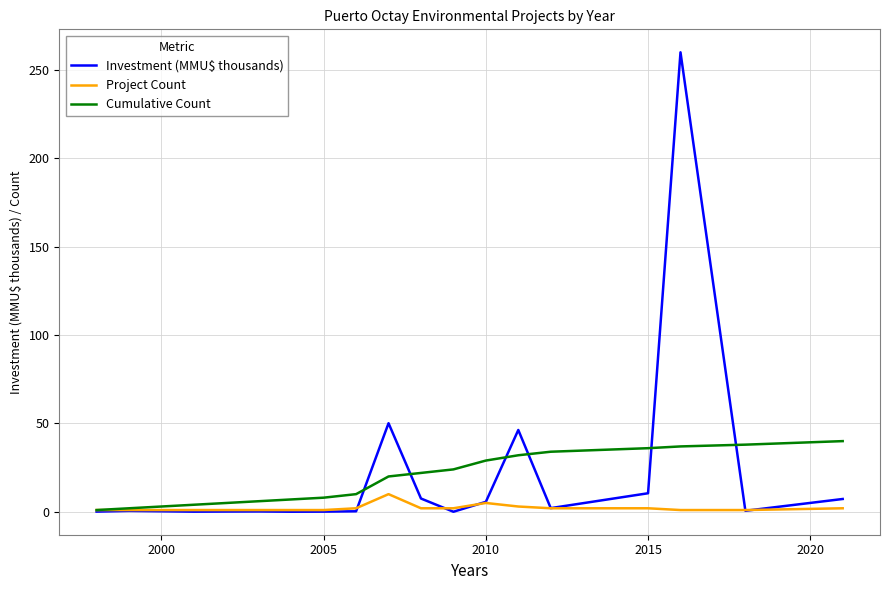

Count the number of categories in the chart.

19